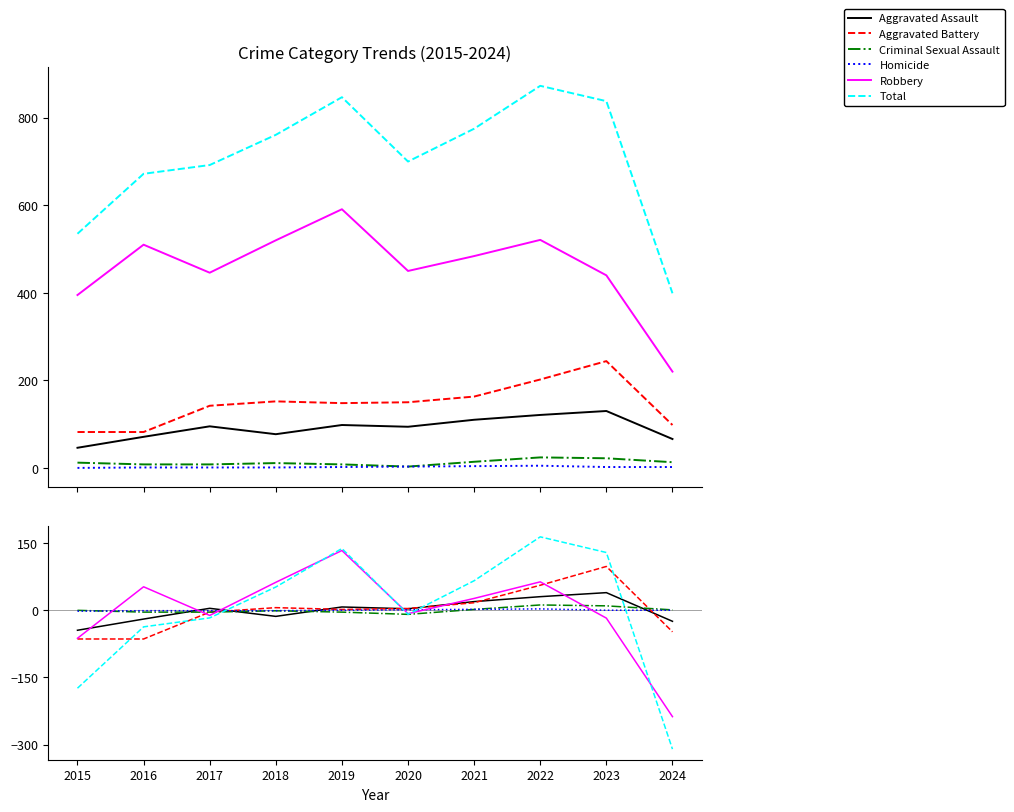

Is the value of Criminal Sexual Assault at 2019 greater than the value of Aggravated Assault at 2017?

No